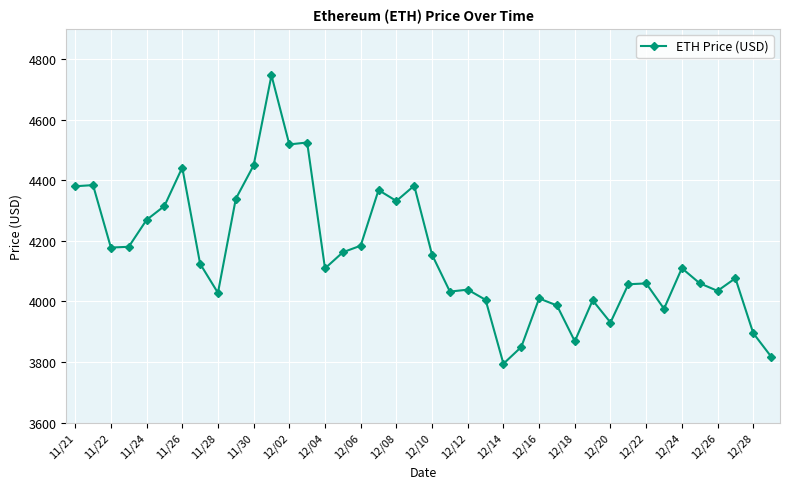

What is the sum of all values?

166173.8